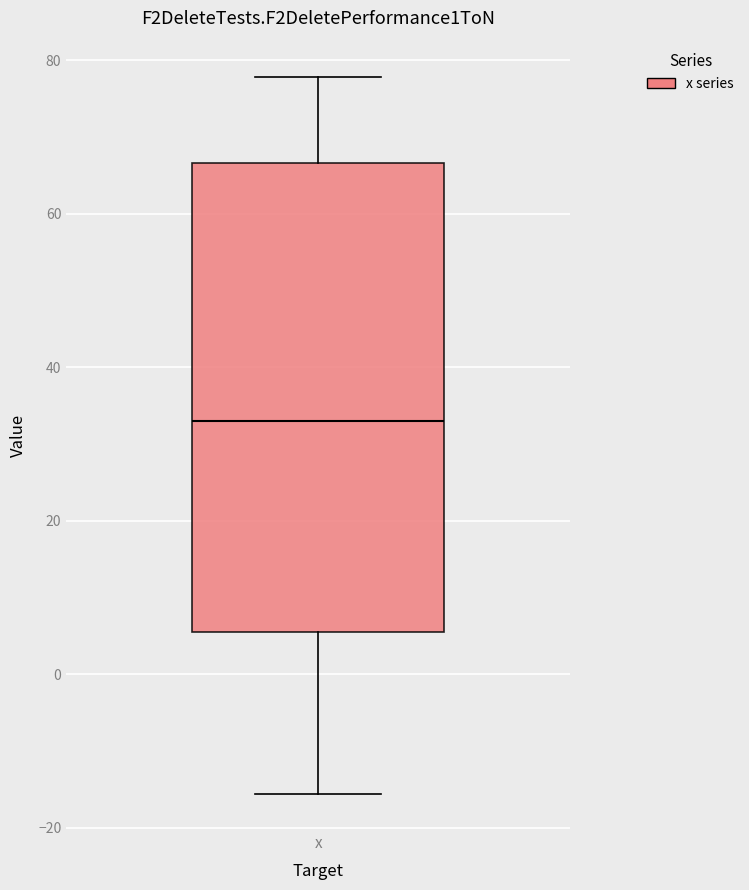

Where is the lower edge of the box for x on the y-axis? The values are not printed on the chart, so give them approximately, as read against the axis.

6